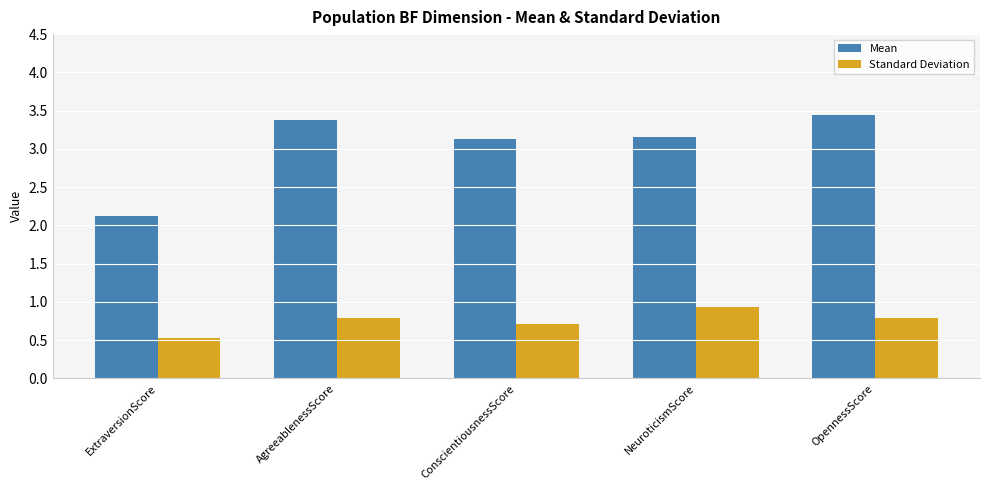

True or false: Standard Deviation has a value of 0.3 at ConscientiousnessScore.

False